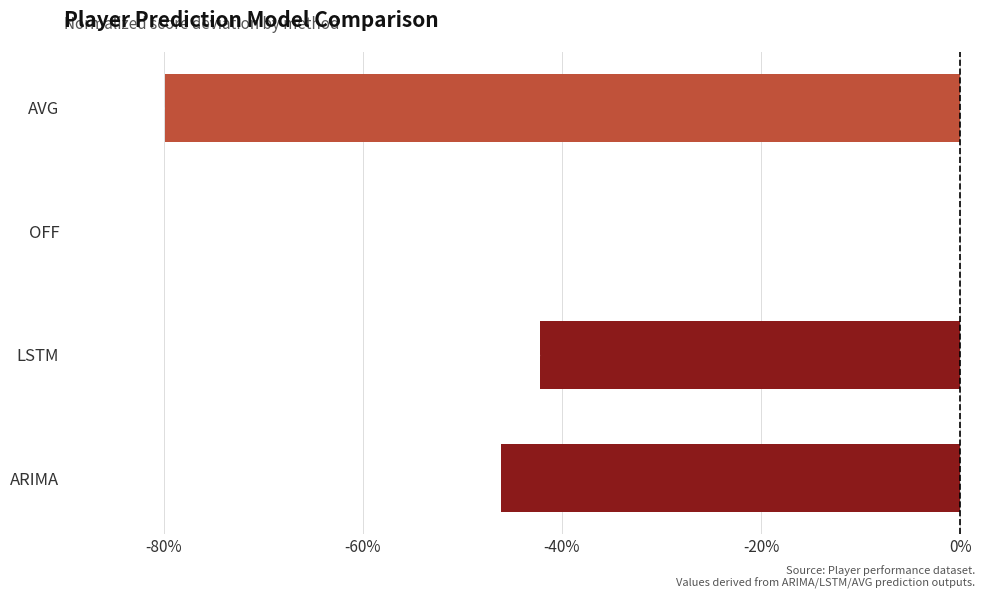

Which has a higher value, ARIMA or OFF?

OFF